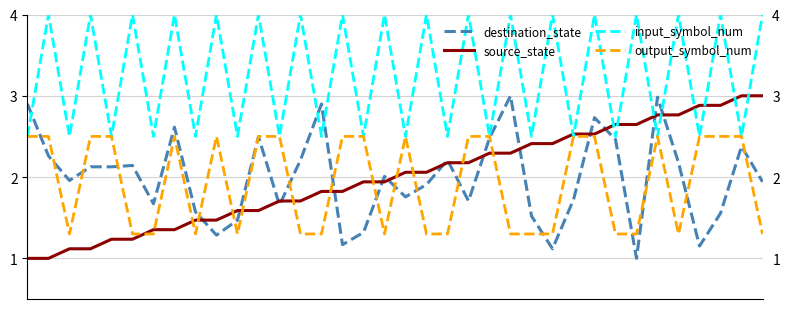

How many lines are shown in the chart?

4